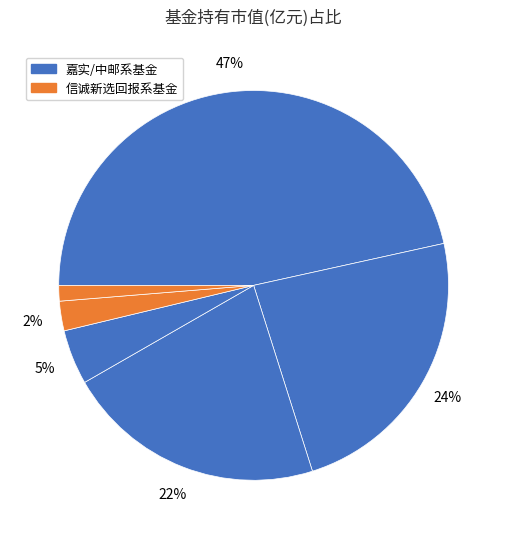

How many segments does this pie chart have?

6